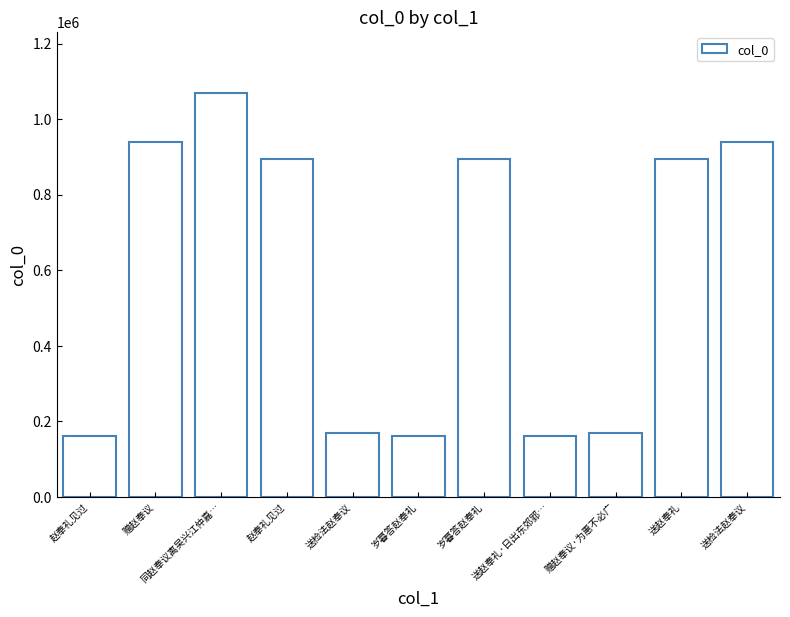

How many data points are less than 894008?

5